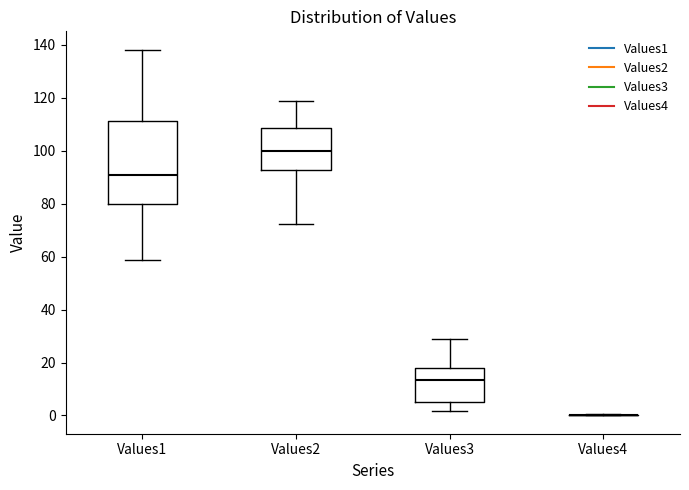

Reading left to right, transcribe this box plot: for each box, give where its median line is, the range the box spans, and where its two whiskers end, as read against the y-axis. The values are not printed on the chart, so give them approximately, as read against the axis.

Values1: median 90, box 80 to 112, whiskers 58 to 138
Values2: median 100, box 92 to 108, whiskers 72 to 118
Values3: median 14, box 4 to 18, whiskers 2 to 30
Values4: box collapsed to a line at 0, whiskers 0 to 0